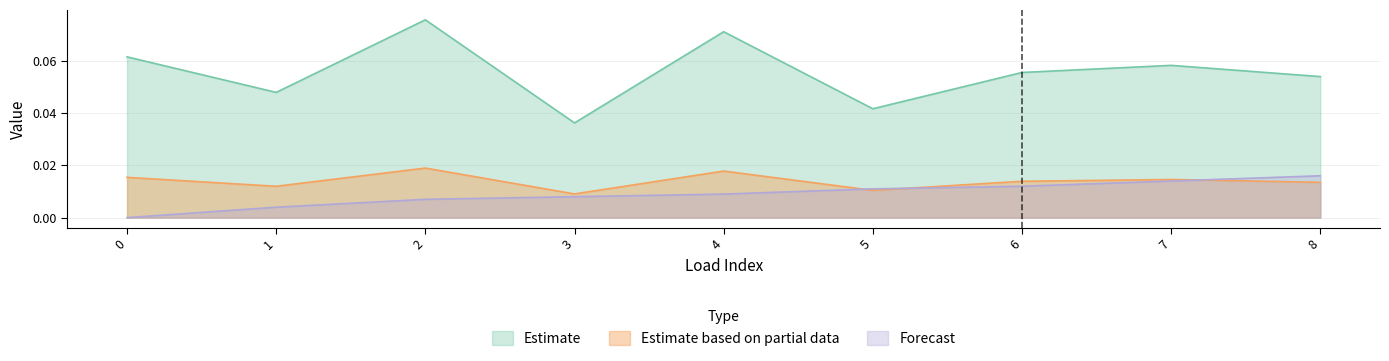

At how many categories does at least one series exceed 0?

9